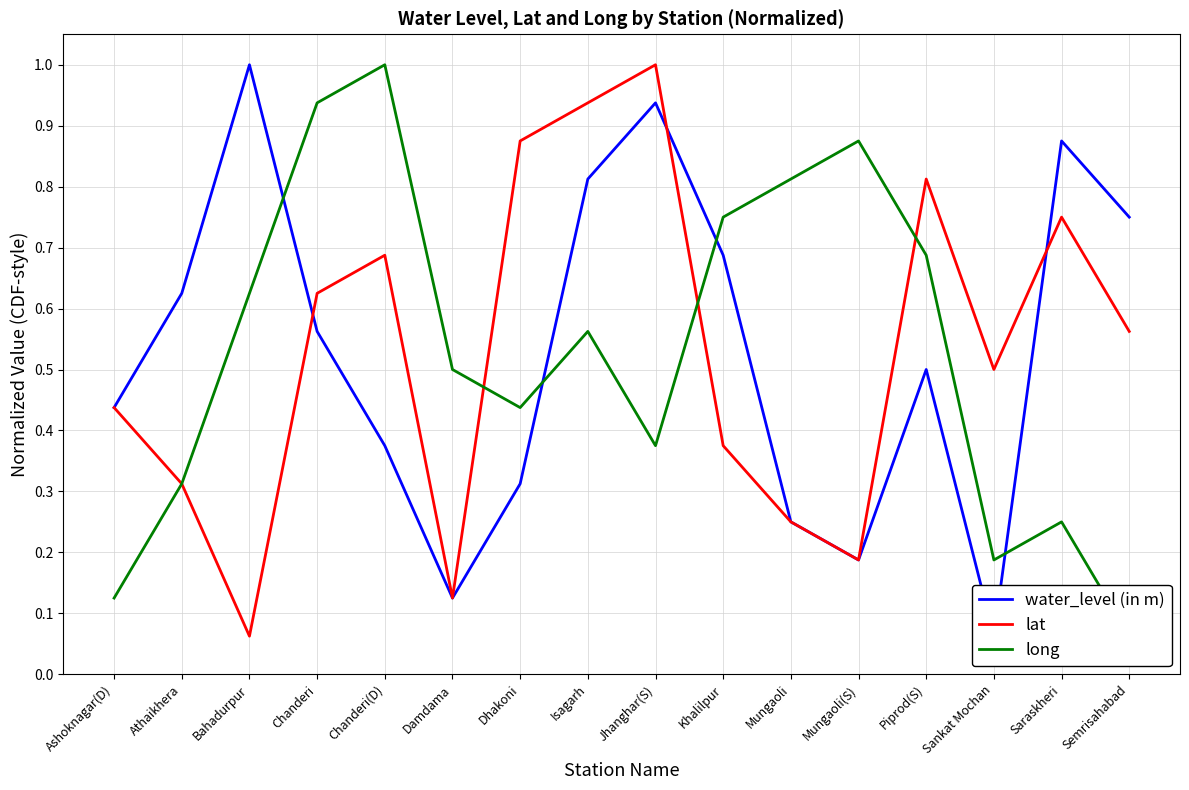

Is the value of lat at Semrisahabad greater than the value of water_level (in m) at Ashoknagar(D)?

Yes